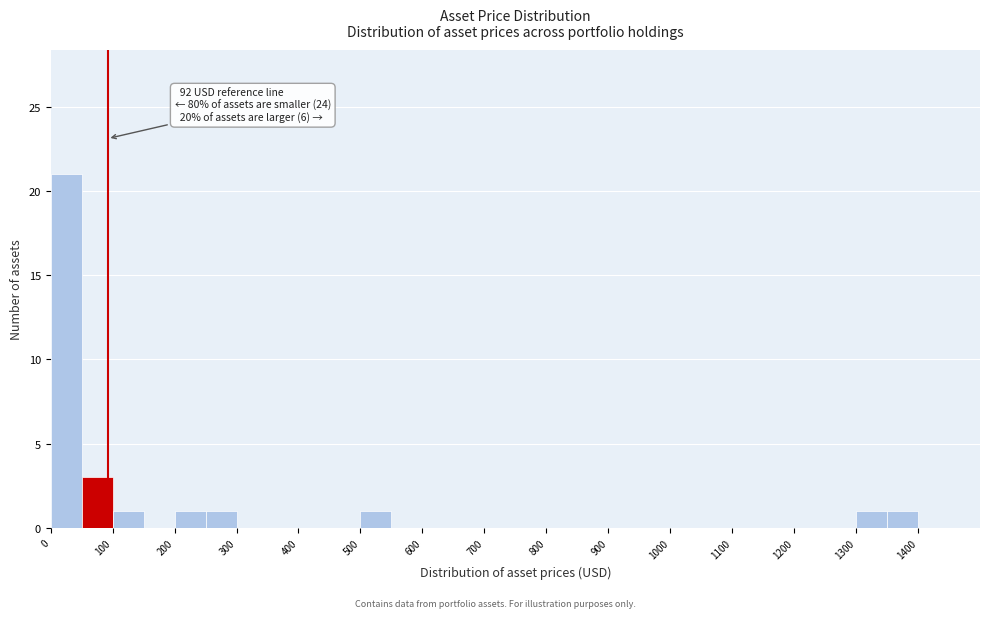

Which range on the x-axis has the tallest bar?

0 to 50